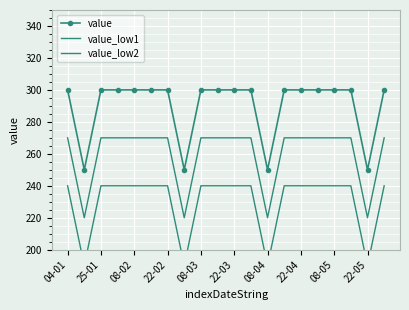

Reading left to right, what are all the values shown in this chart?

value: 300	250	300	300	300	300	300	250	300	300	300	300	250	300	300	300	300	300	250	300
value_low1: 270	220	270	270	270	270	270	220	270	270	270	270	220	270	270	270	270	270	220	270
value_low2: 240	190	240	240	240	240	240	190	240	240	240	240	190	240	240	240	240	240	190	240